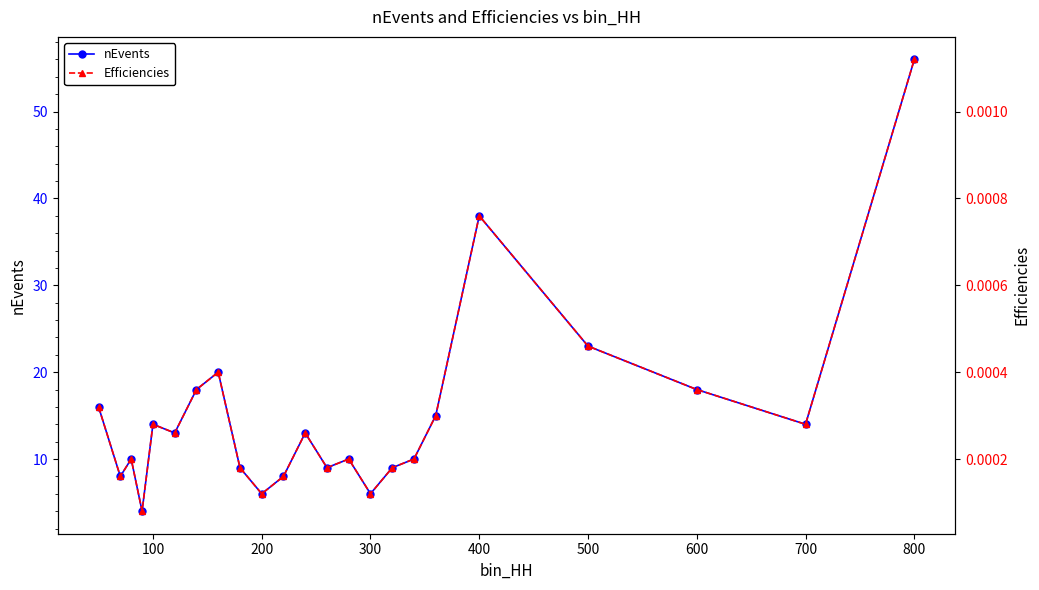

What is the total value across all series at 600?

18.0